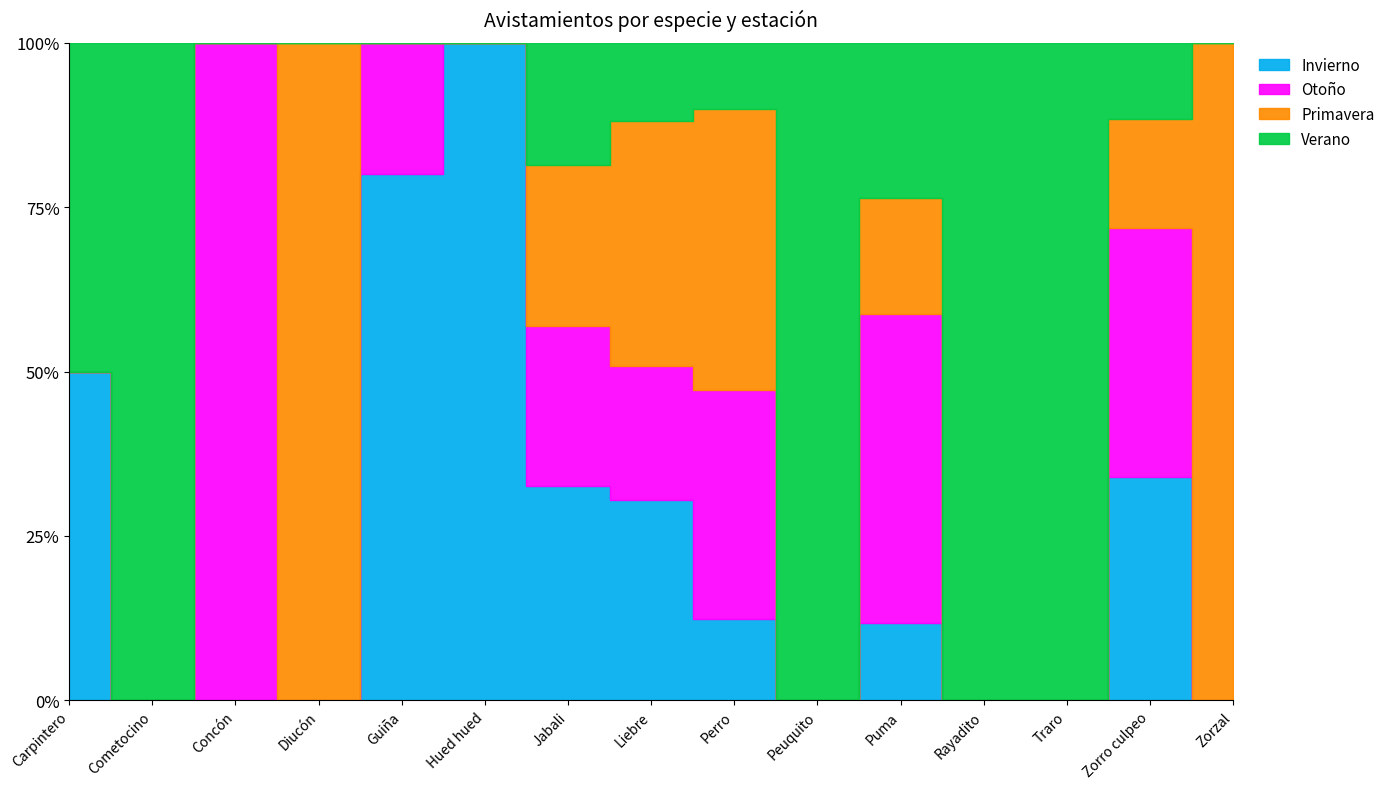

Reading right to left, transcribe all the data shown in this chart.

Invierno: 0	35	0	0	2	0	11	18	28	1	4	0	0	0	1
Otoño: 0	39	0	0	8	0	31	12	21	0	1	0	1	0	0
Primavera: 2	17	0	0	3	0	38	22	21	0	0	1	0	0	0
Verano: 0	12	1	1	4	2	9	7	16	0	0	0	0	1	1